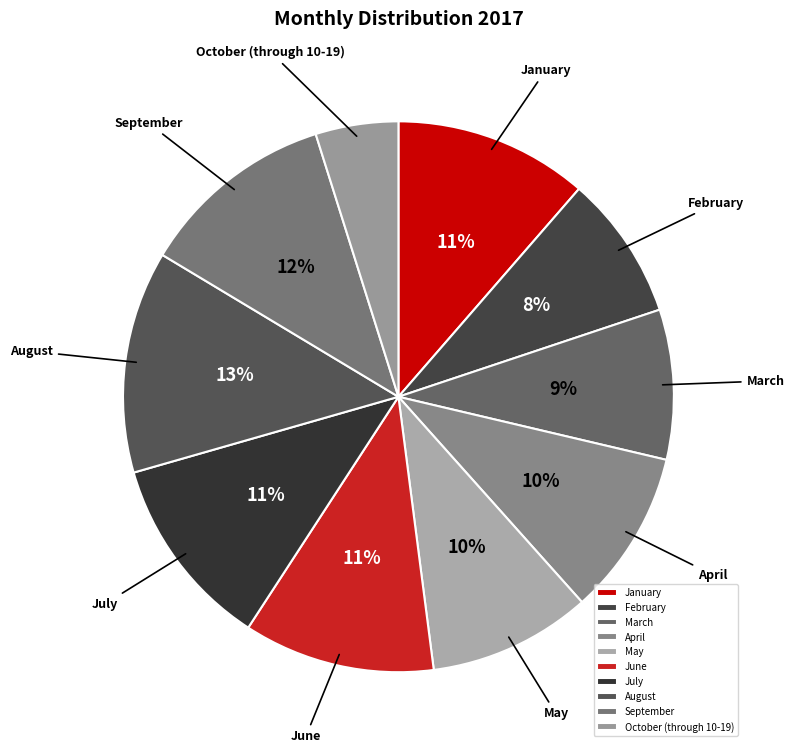

Is it true that February is 8% of the pie?

True